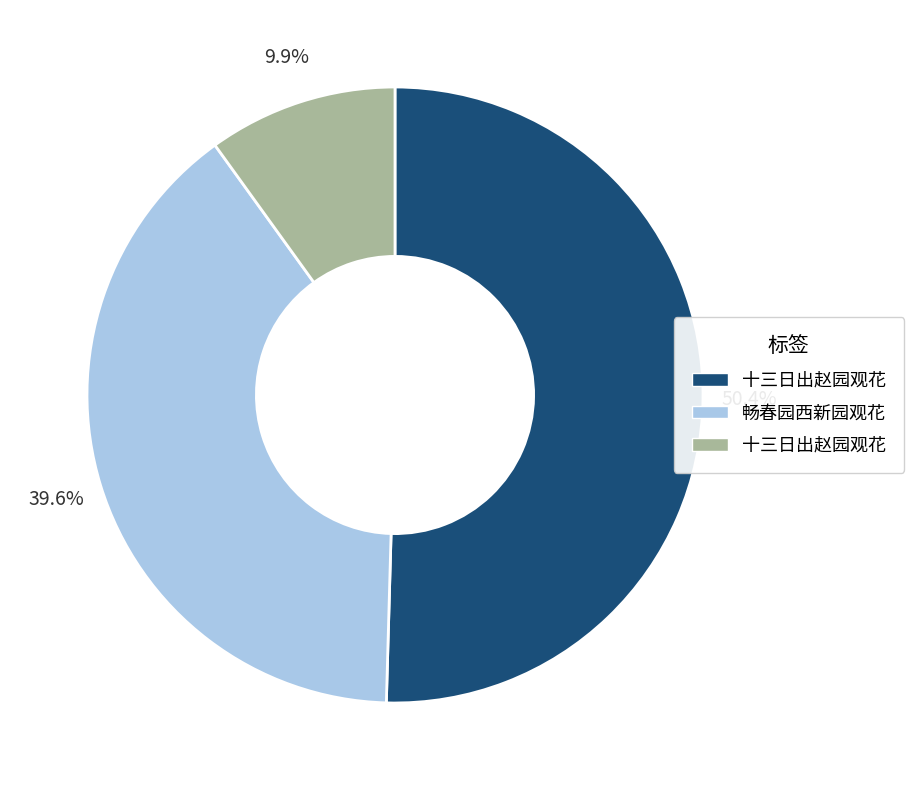

Count the number of slices in the pie.

3